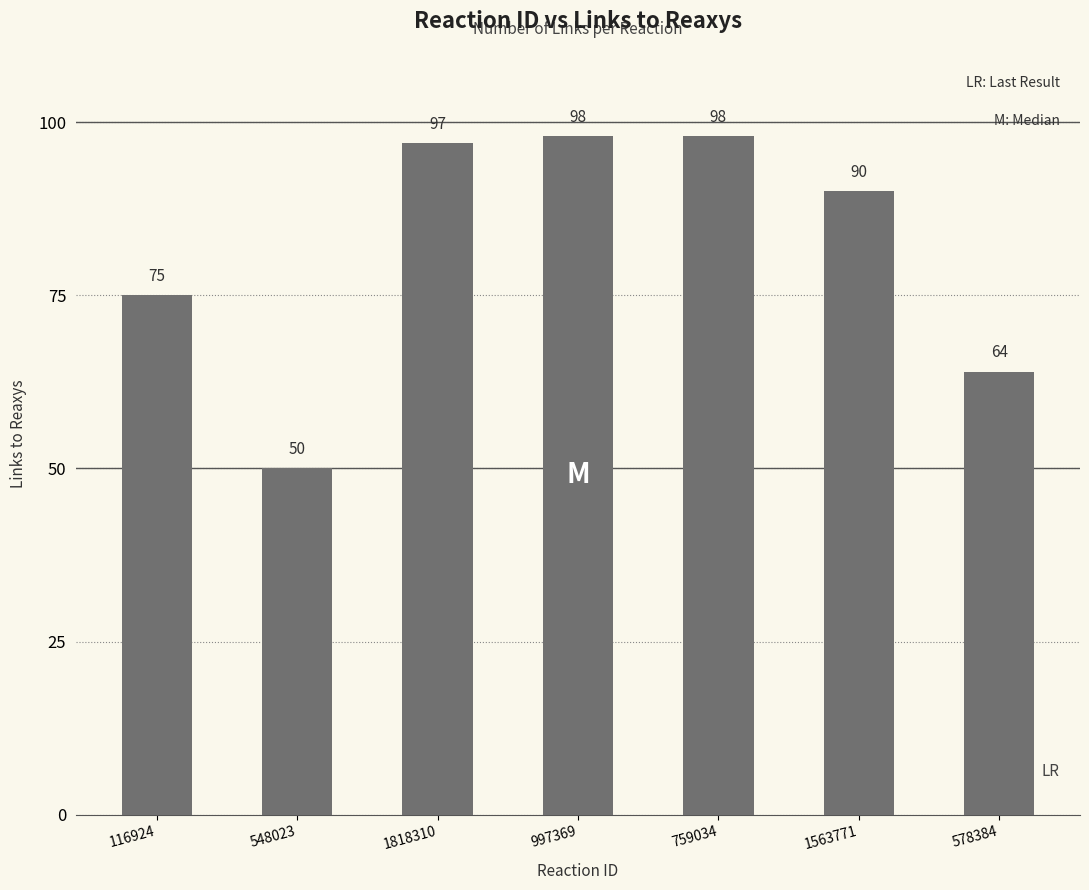

True or false: the data shows 53 at 997369.

False